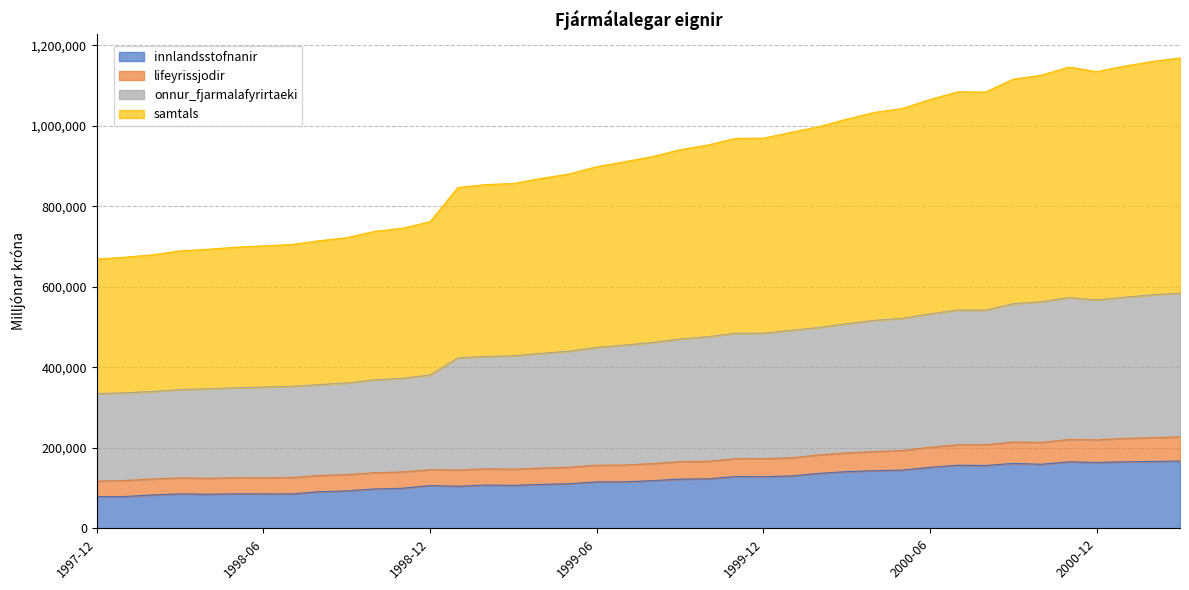

True or false: onnur_fjarmalafyrirtaeki has more than 2 points higher than both neighbors.

False